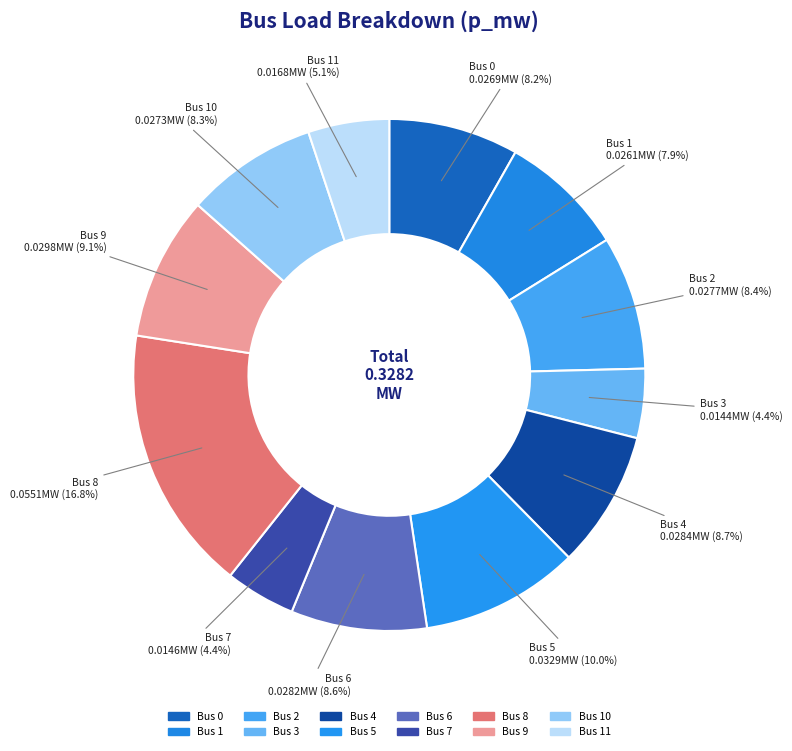

Count the number of slices in the pie.

12